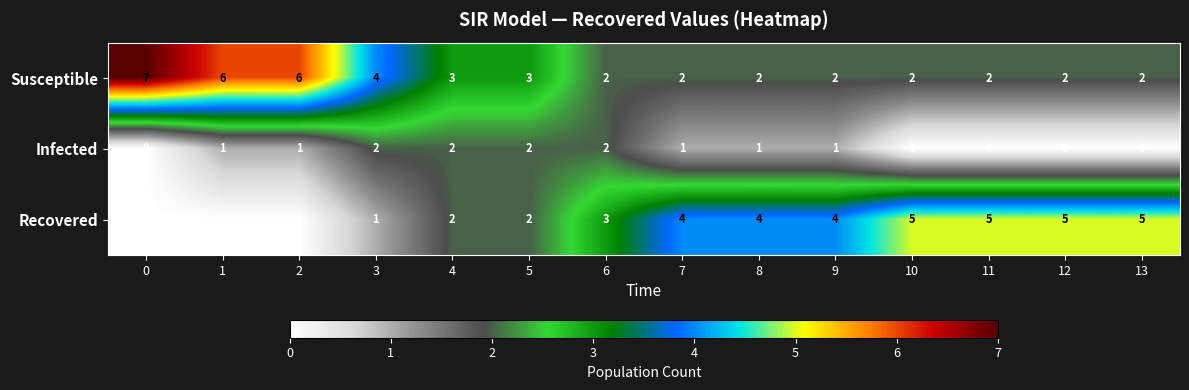

The value of Recovered at 13 is 5. True or false?

True